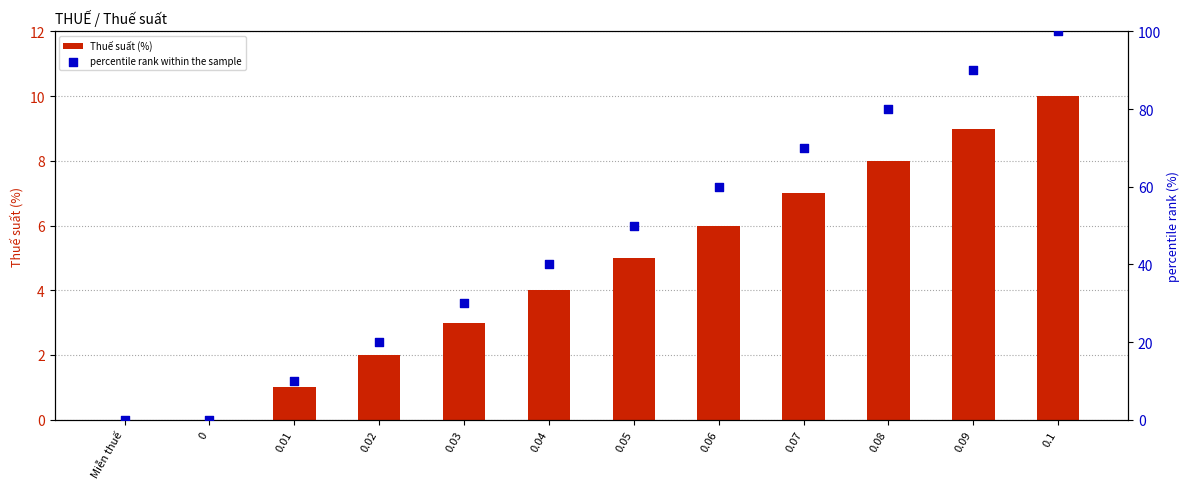

At which category is the sum across all series the highest?

0.1